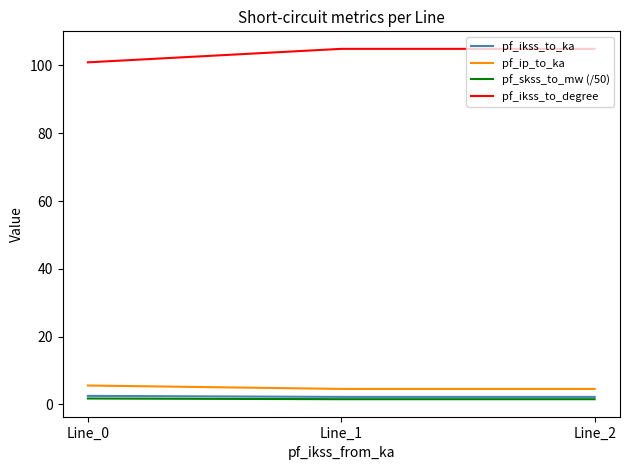

What is the greatest value displayed?

104.9